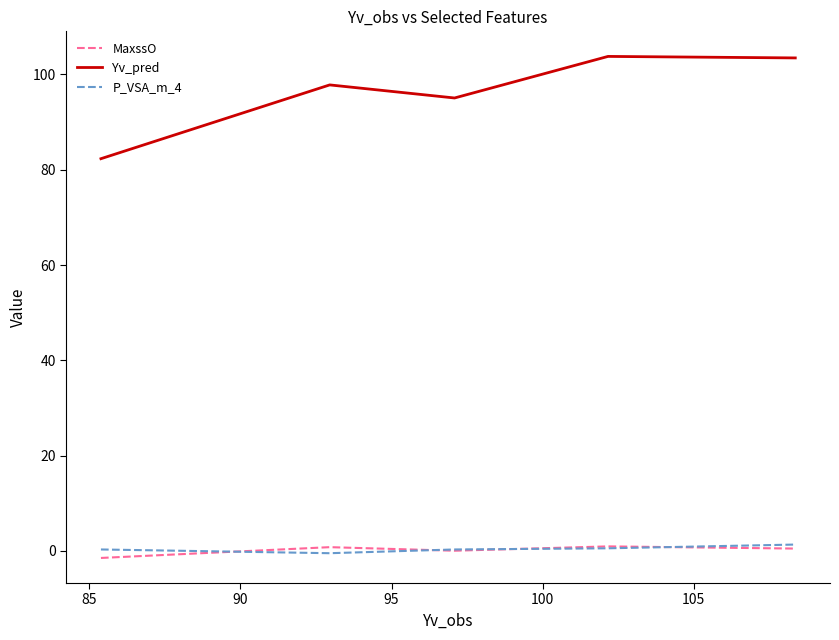

What is the highest value of the Yv_pred series?

103.8